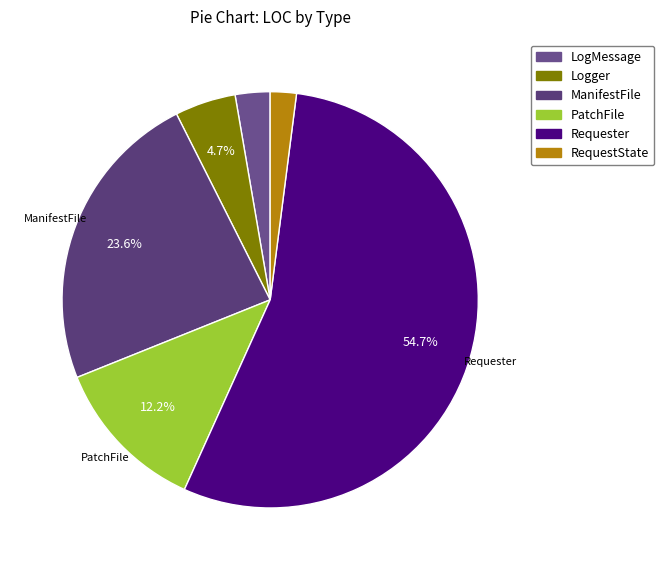

To the nearest percent, what percentage of the pie is Logger?

5%